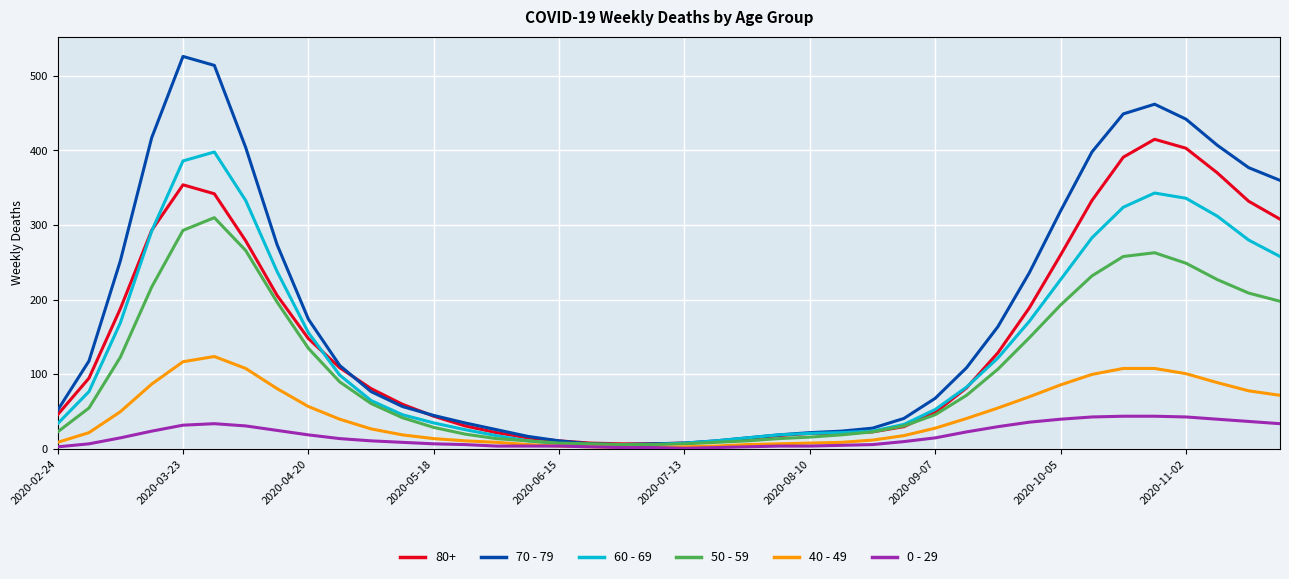

Which series has the widest spread of values?

70 - 79